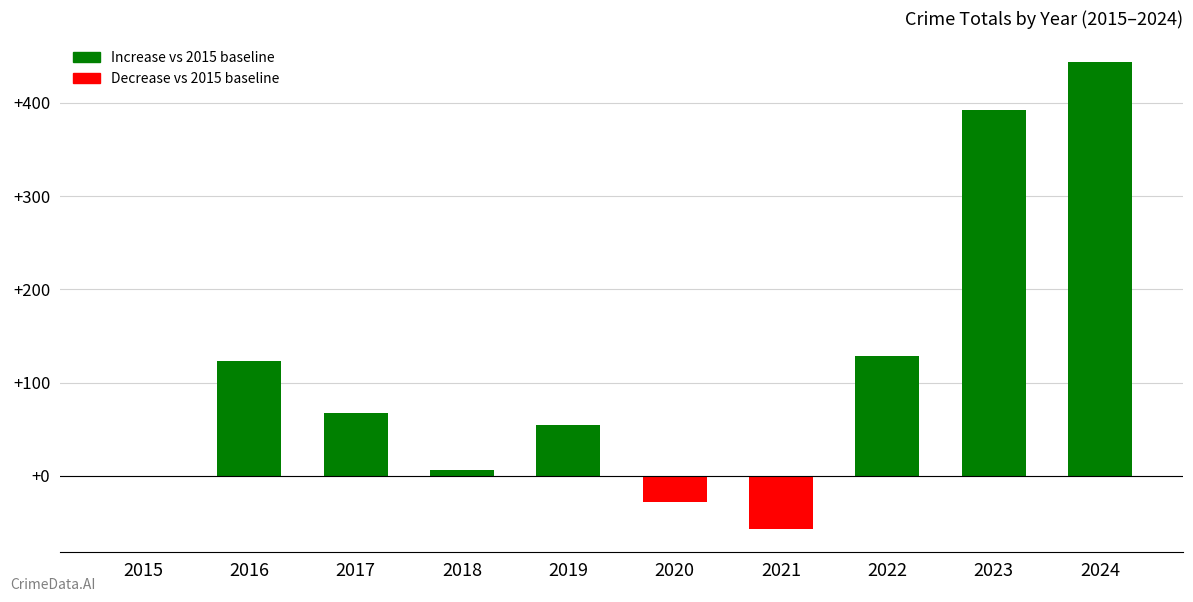

At which category does the chart reach its peak across all series?

2024